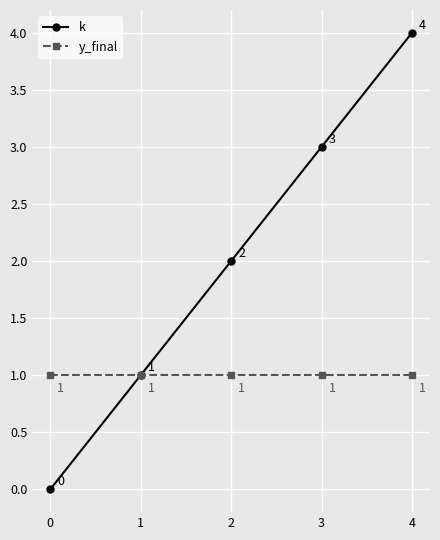

Reading left to right, list all the values displayed in this chart.

k: 0	1	2	3	4
y_final: 1	1	1	1	1